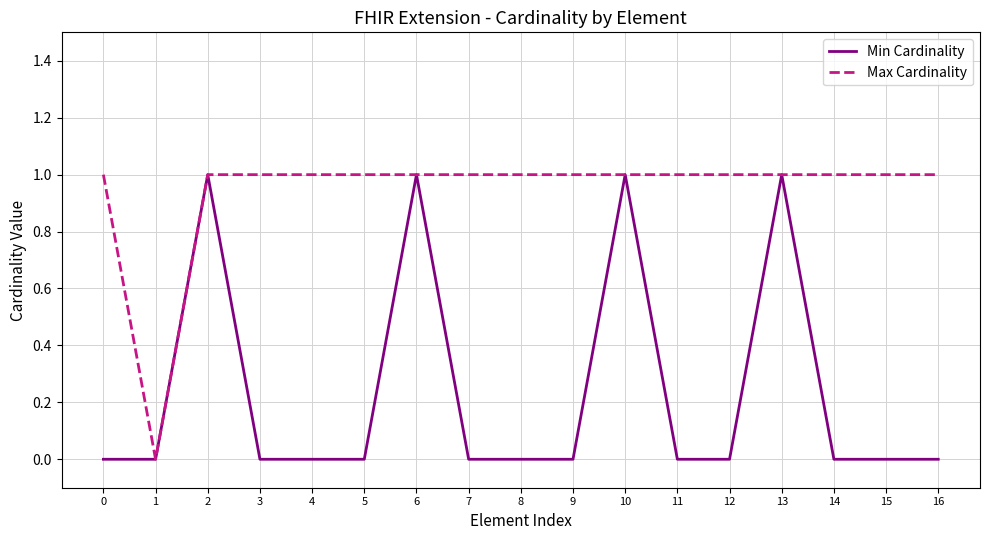

At 0, list the series in order from smallest to largest.

Min Cardinality, Max Cardinality